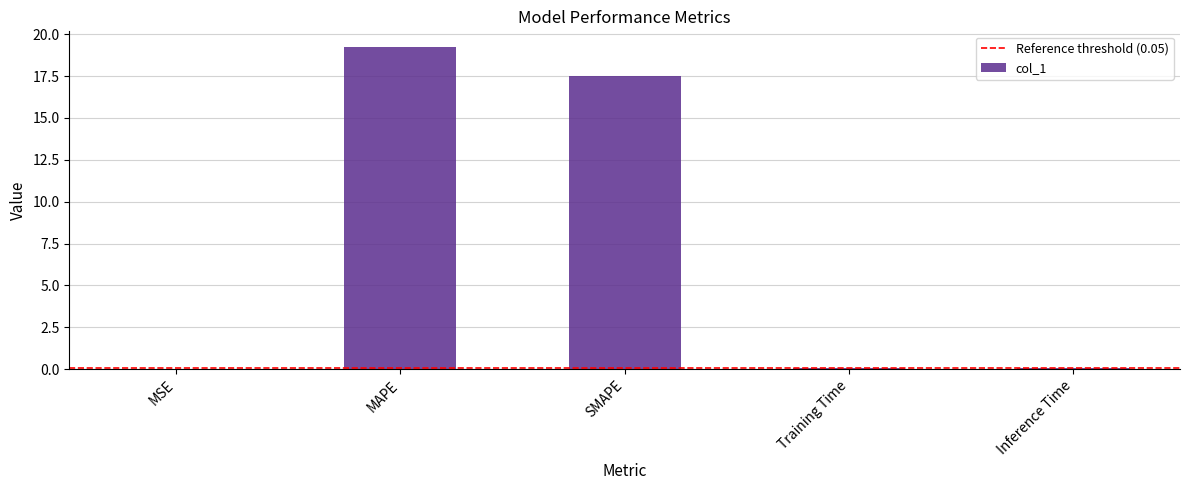

What is the change in value from MSE to MAPE?

+19.2